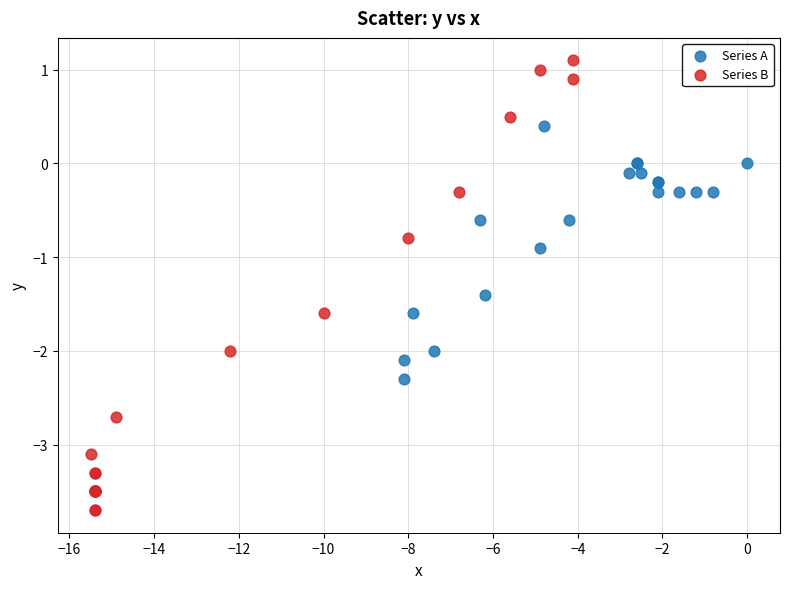

What are all the series names shown in the legend?

Series A, Series B